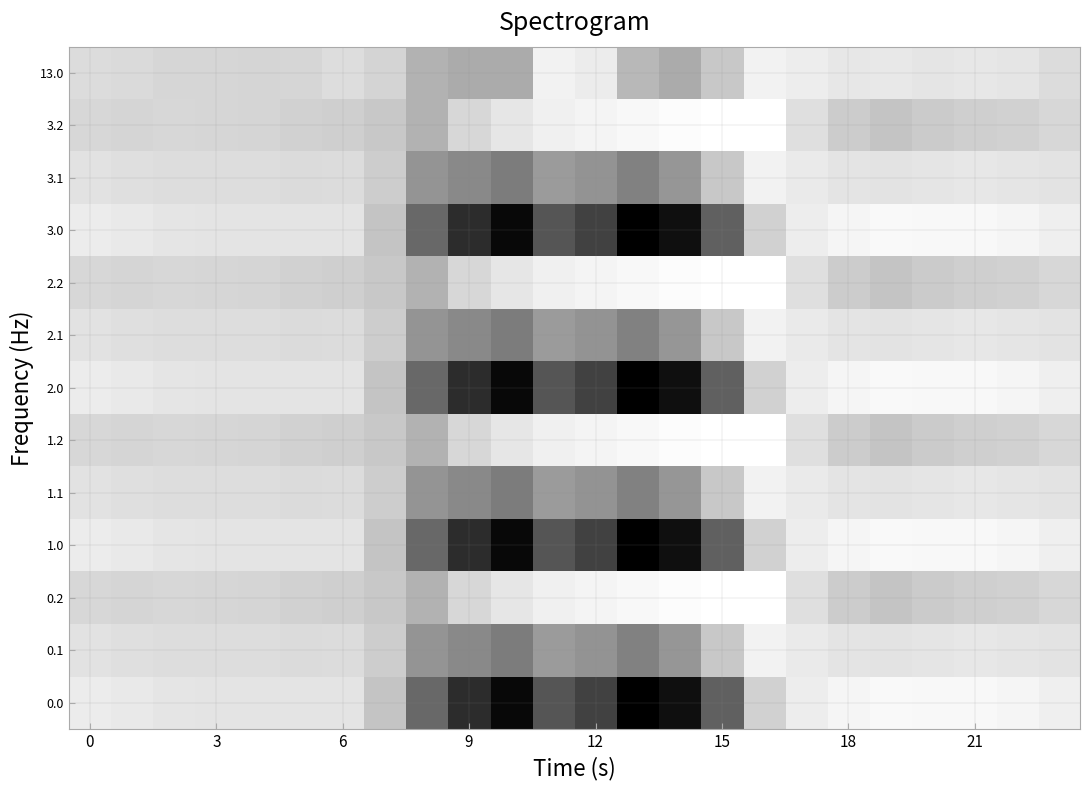

Rank the series by their maximum value, from lowest to highest.

0.2, 1.2, 2.2, 3.2, 13.0, 0.1, 1.1, 2.1, 3.1, 0.0, 1.0, 2.0, 3.0